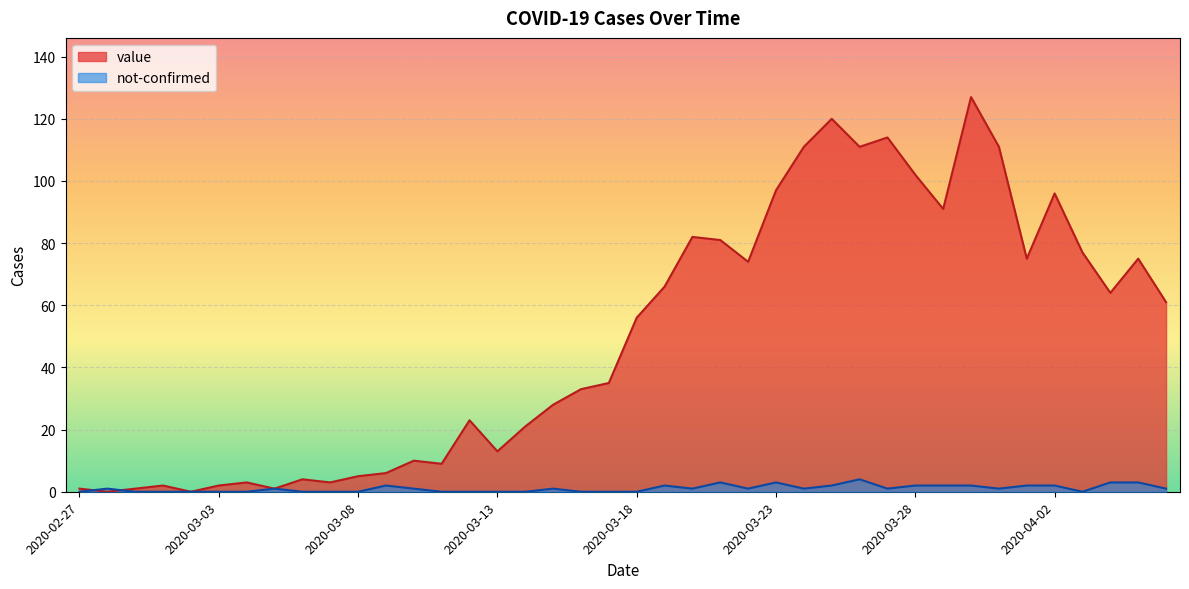

List the series in order of their peak value, lowest first.

not-confirmed, value